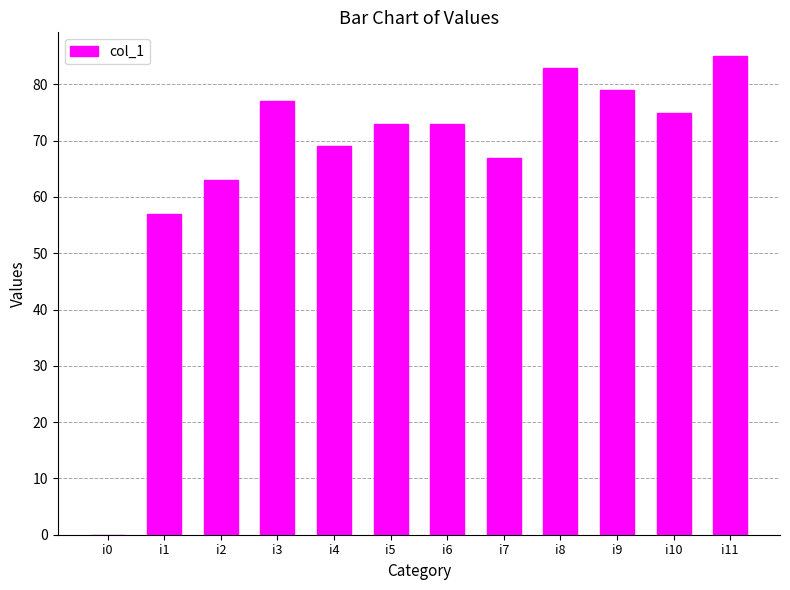

What is the sum of the values at i3 and i1?

134